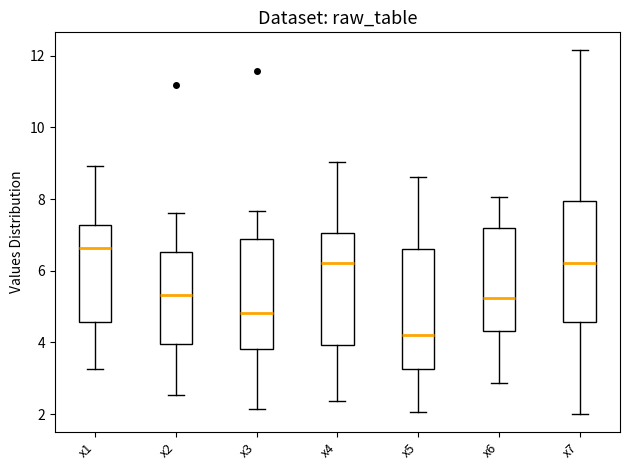

Which box has the highest median line?

x1